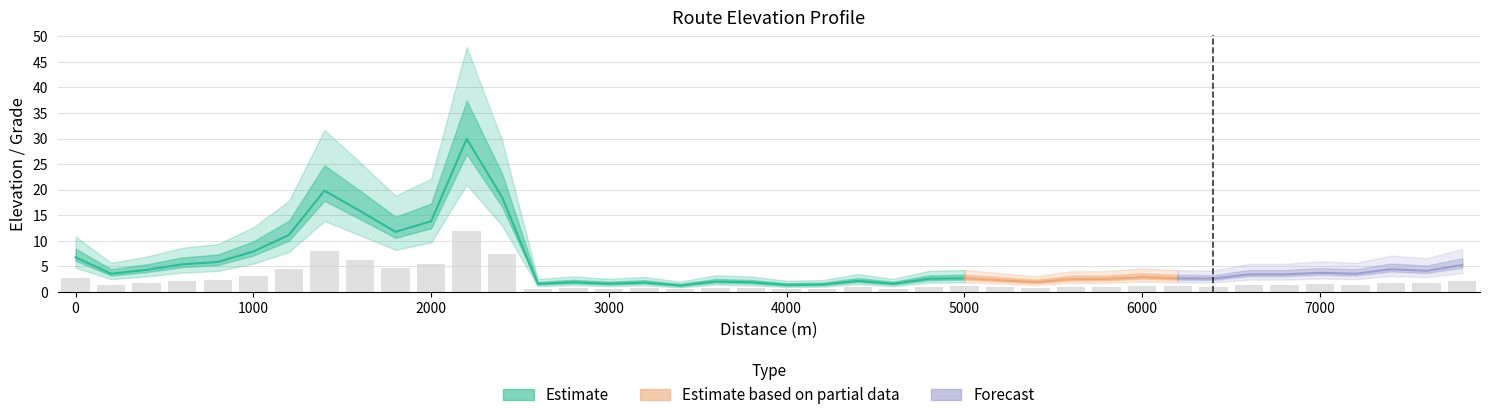

True or false: the data shows 10.3 at 2400.

False